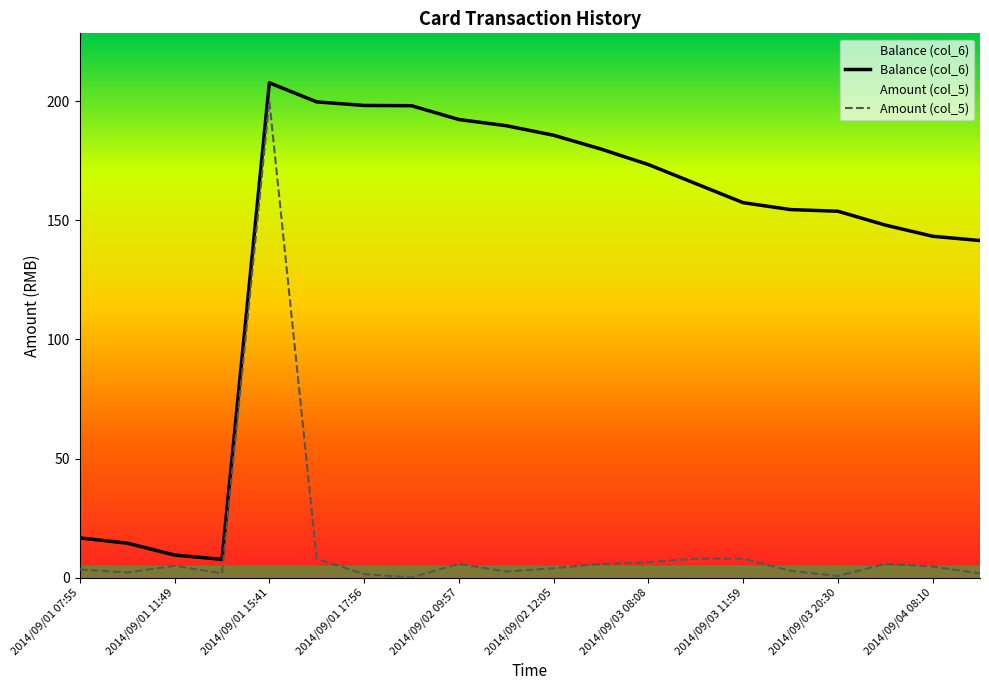

Rank the series by their average value, from lowest to highest.

Amount (col_5), Balance (col_6)